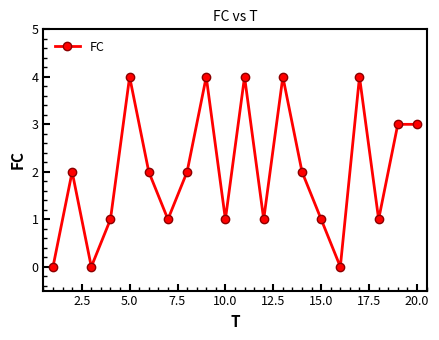

What is the value of the 18th point from the left?

1